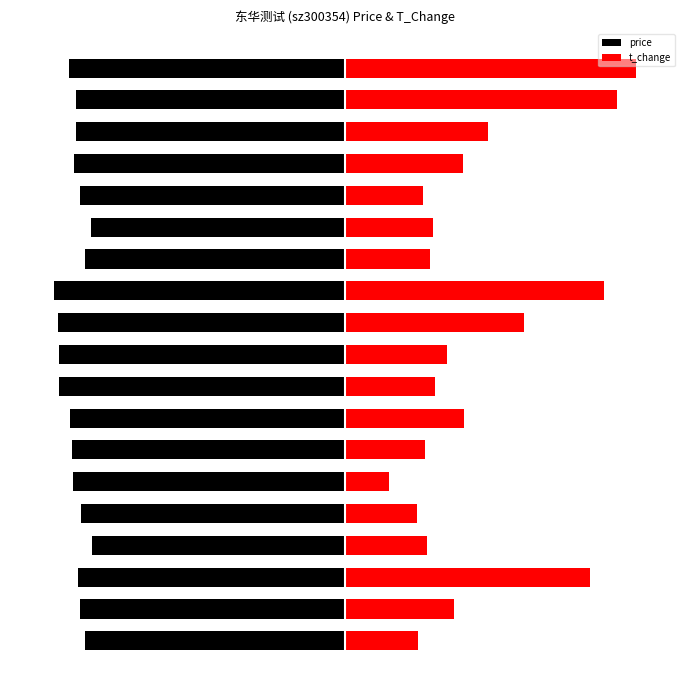

What is the sum of all t_change values?

8.7